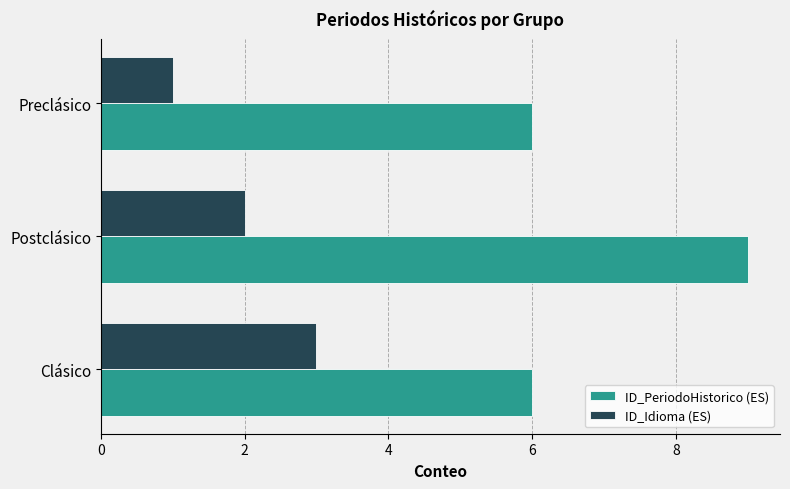

Rank the series by their maximum value, from lowest to highest.

ID_Idioma (ES), ID_PeriodoHistorico (ES)